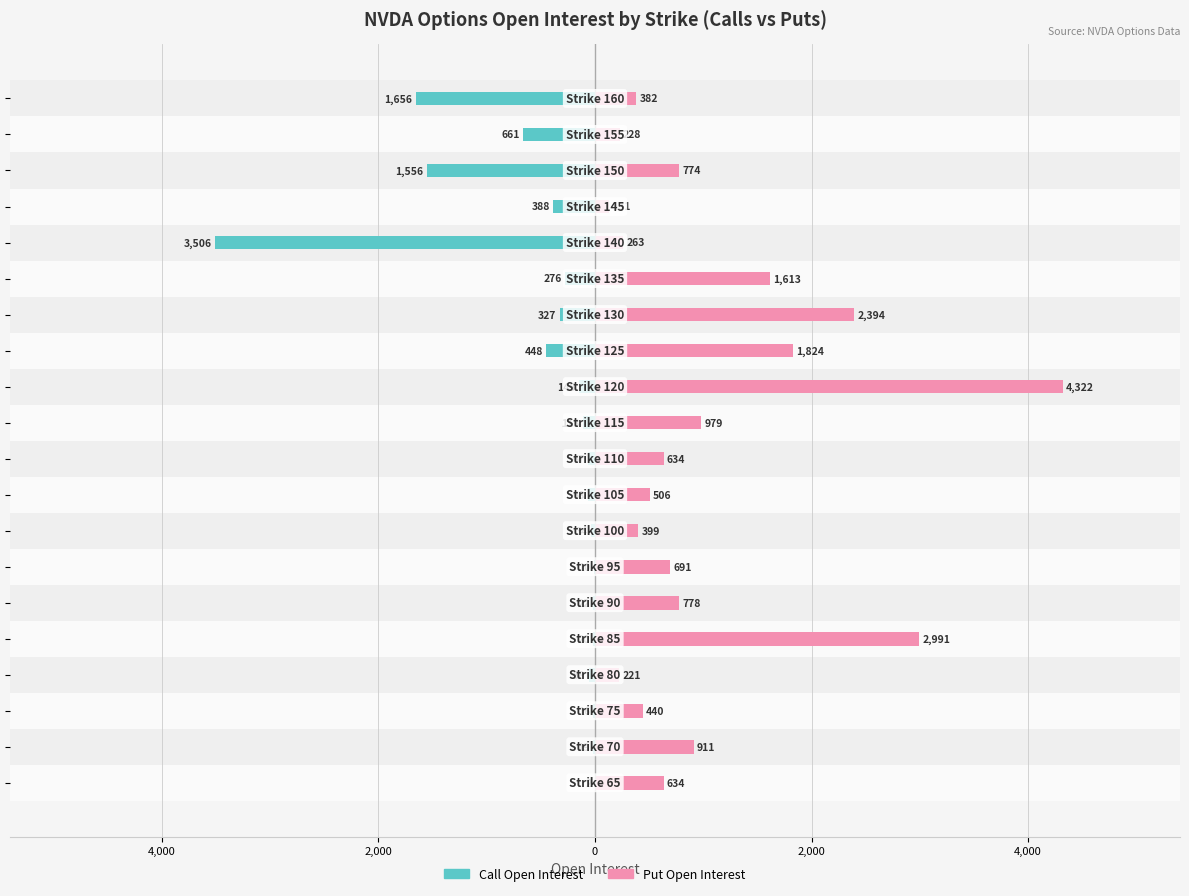

How many distinct data groups are displayed?

2